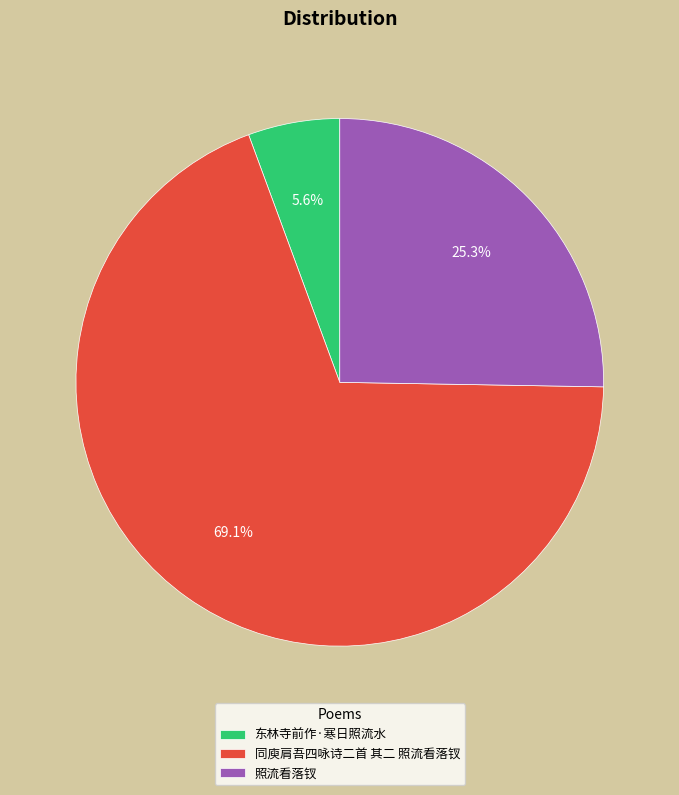

To the nearest percent, what percentage of the pie is 照流看落钗?

25%